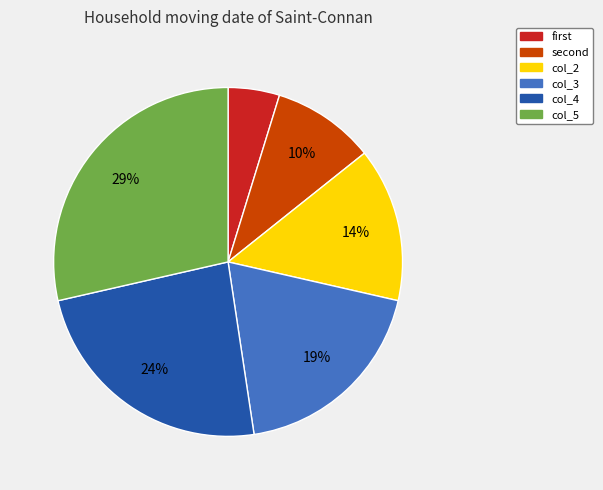

To the nearest percent, what is the difference between the largest and smallest slice percentages?

24%